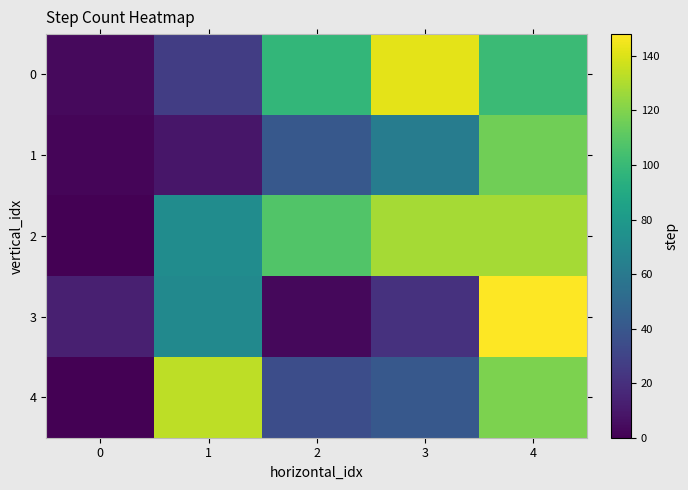

Count the number of data series in this chart.

5